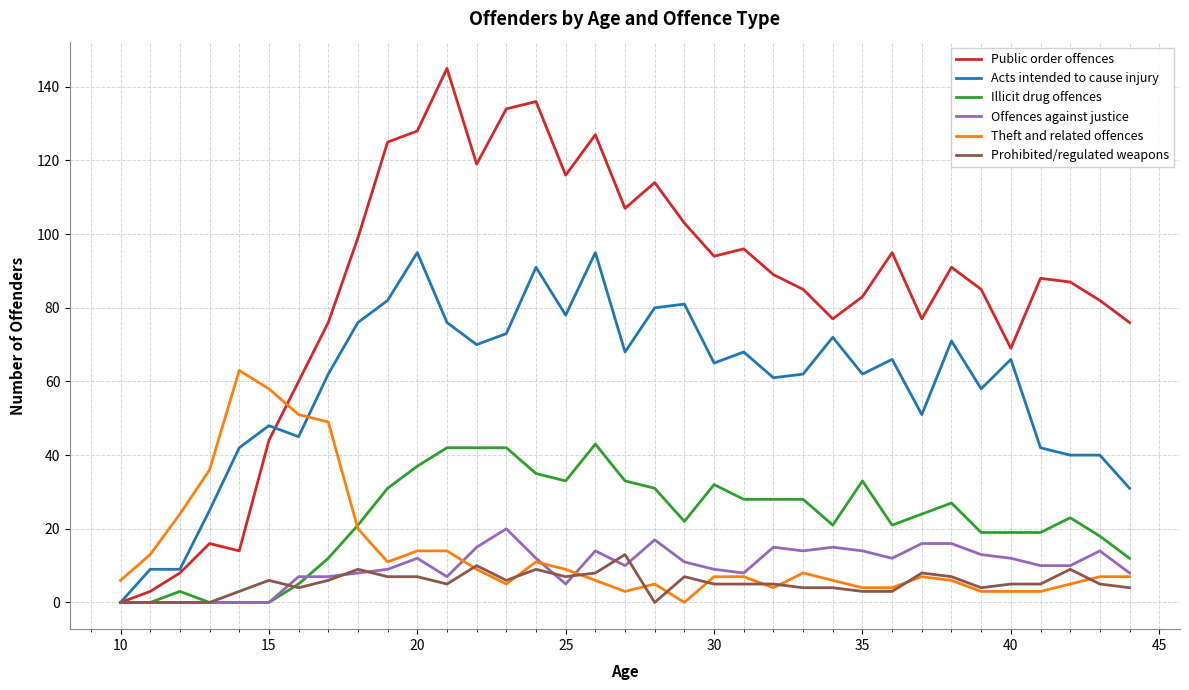

Which series has the largest total across all categories?

Public order offences